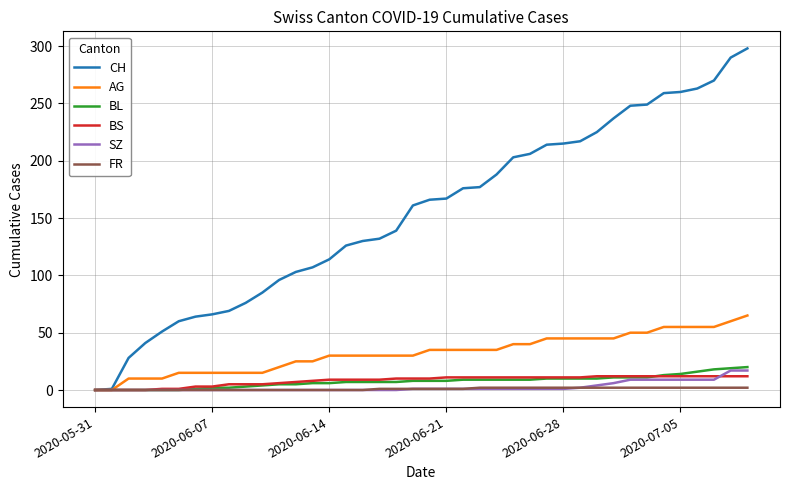

Which series has the widest spread of values?

CH